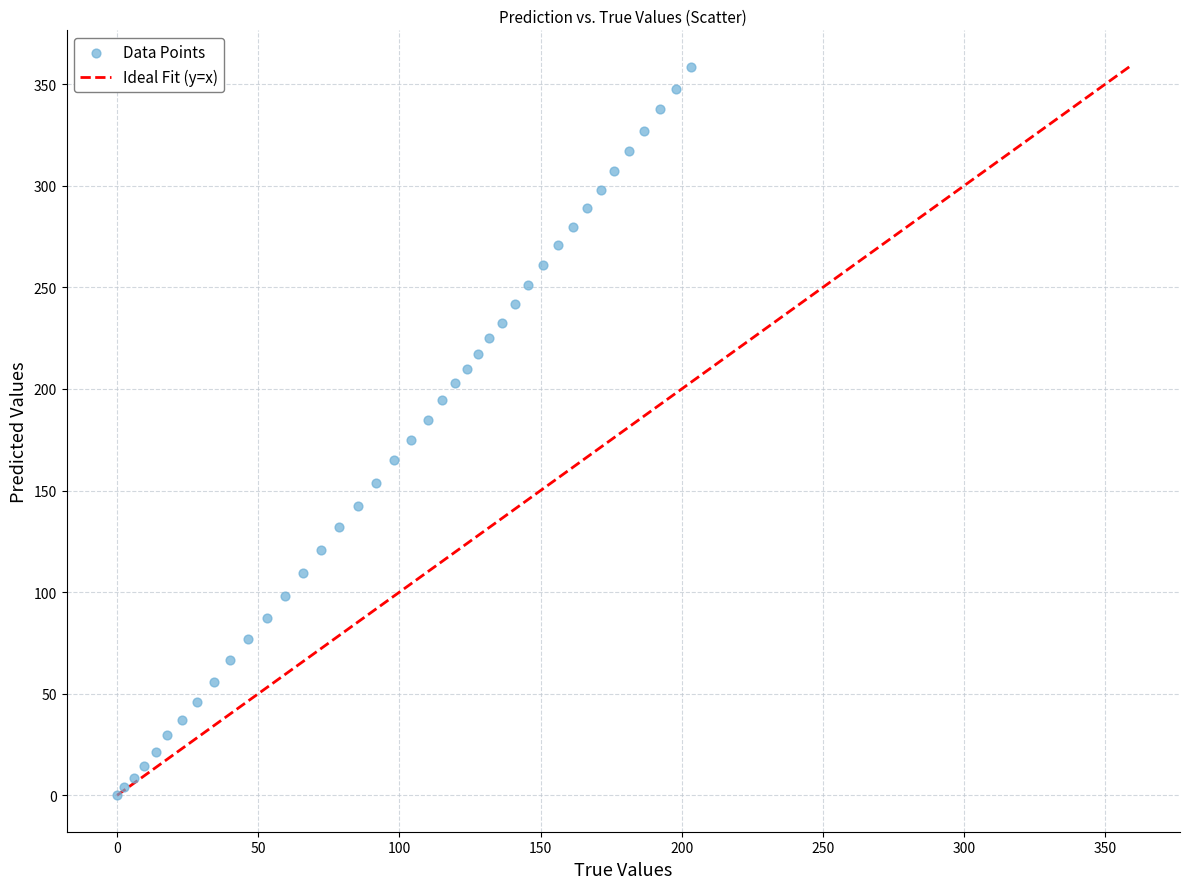

What is the range of X values (max minus min)?

203.2